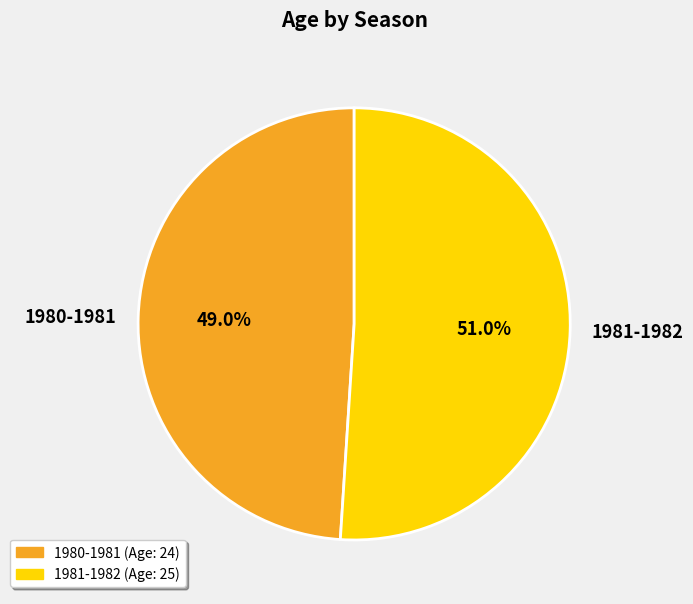

The 1981-1982 slice represents 51% of the pie. True or false?

True